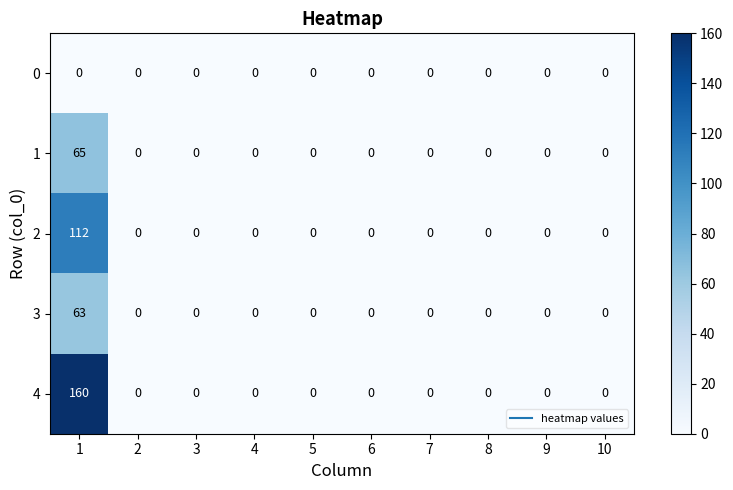

Which series has the widest spread of values?

4